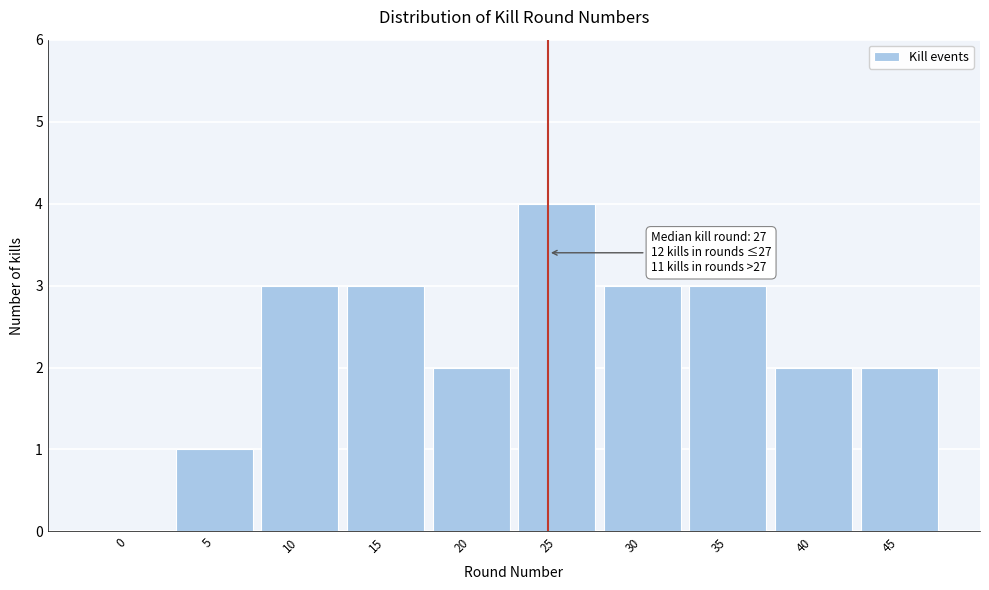

Reading left to right, transcribe all the data shown in this chart.

0=0	5=1	10=3	15=3	20=2	25=4	30=3	35=3	40=2	45=2